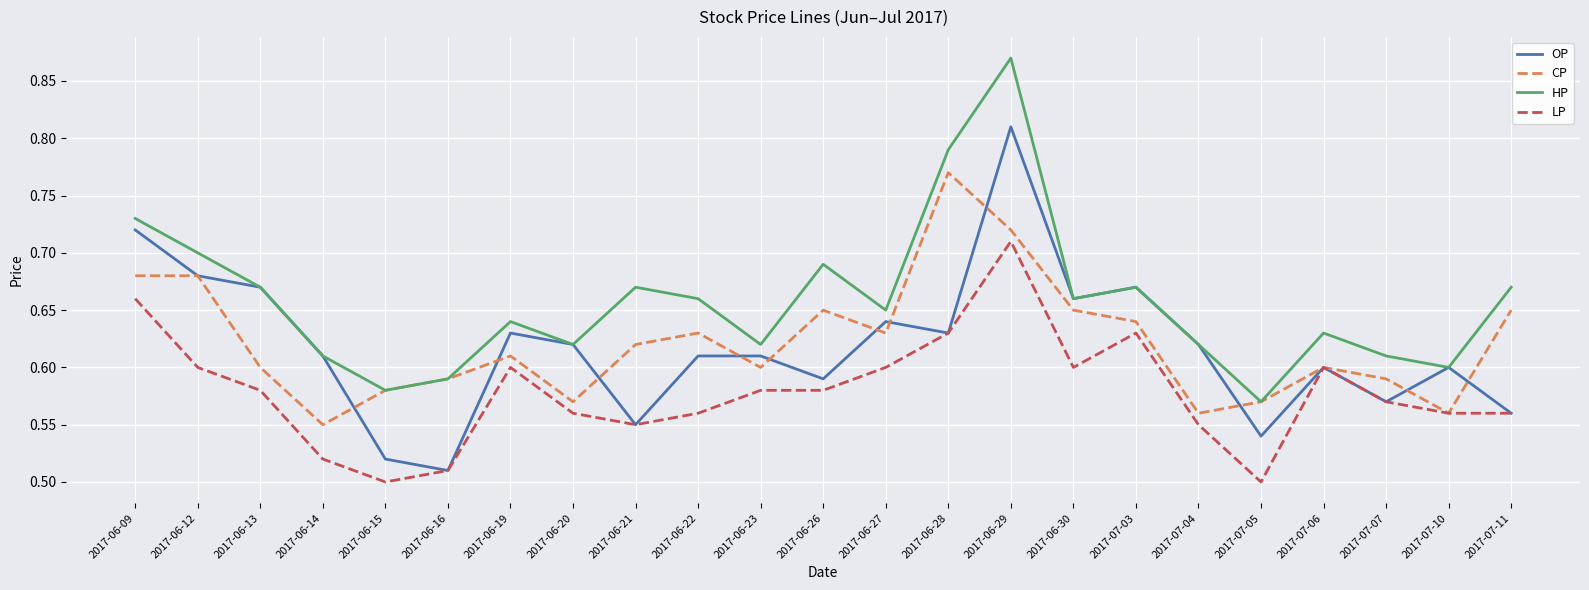

At which label is OP closest to 0?

2017-06-16